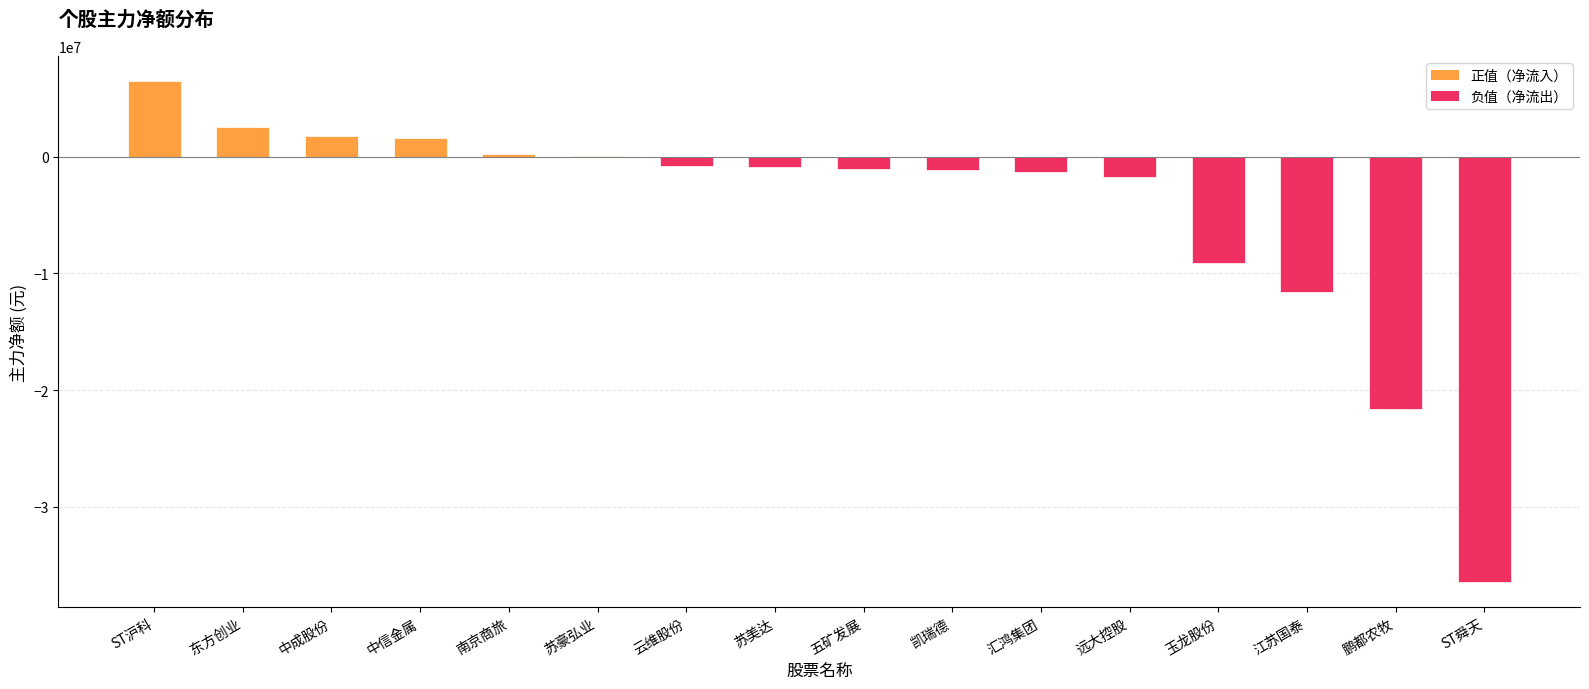

At which category does the chart reach its peak across all series?

ST沪科